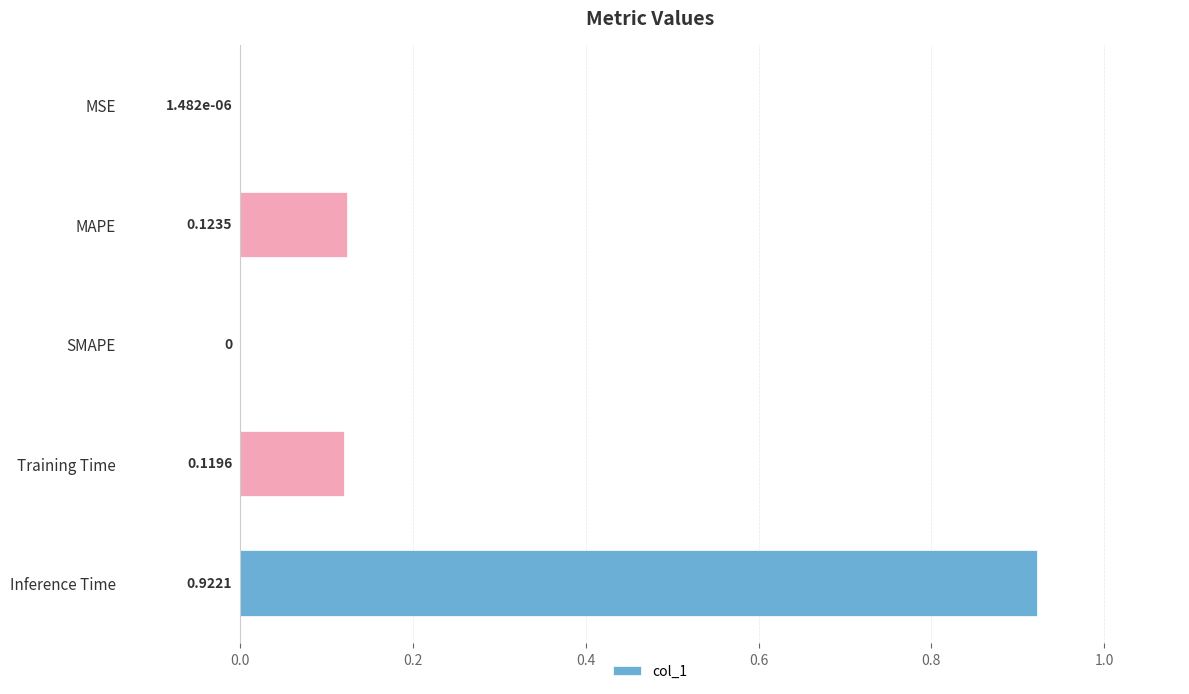

What is the change in value from MSE to Training Time?

+0.1